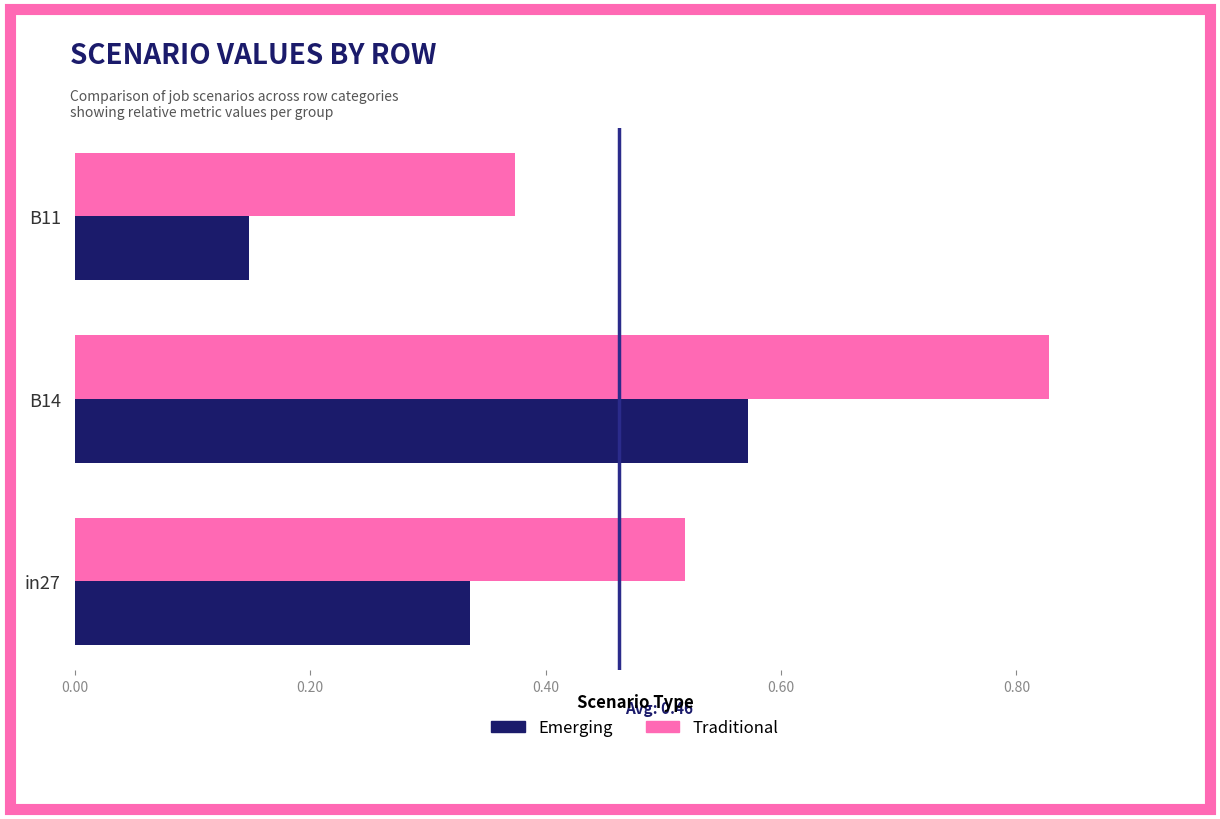

What is the sum of all Traditional values?

1.7